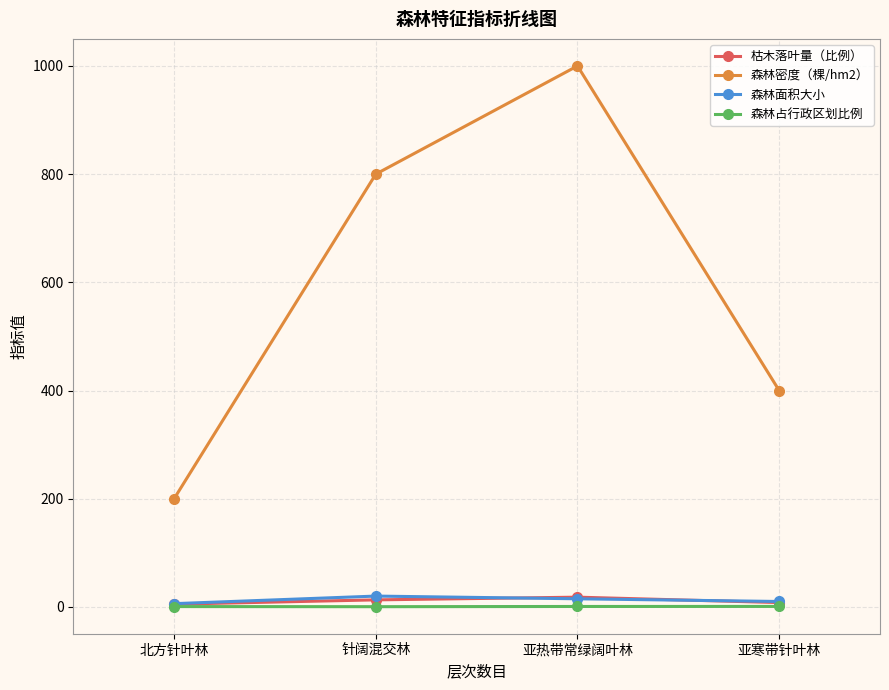

Which series has the widest spread of values?

森林密度（棵/hm2）